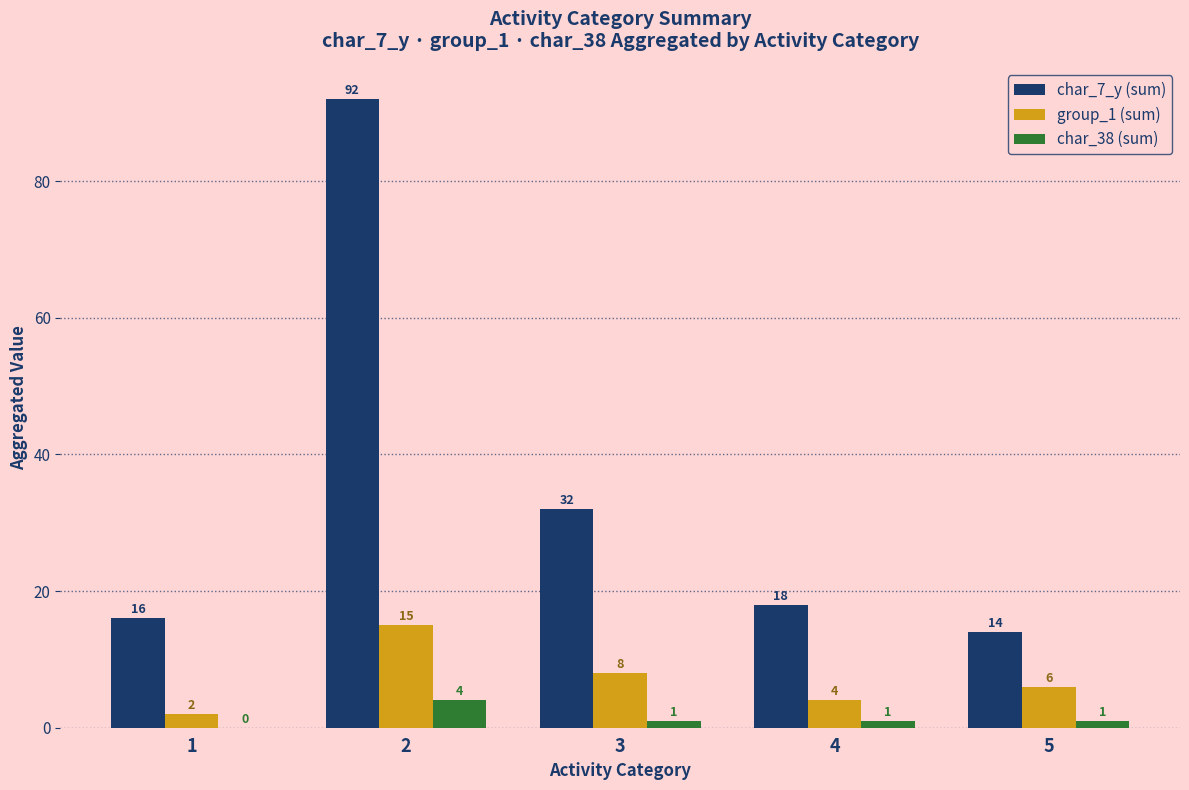

True or false: char_38 (sum) has a value of 4 at 2.

True